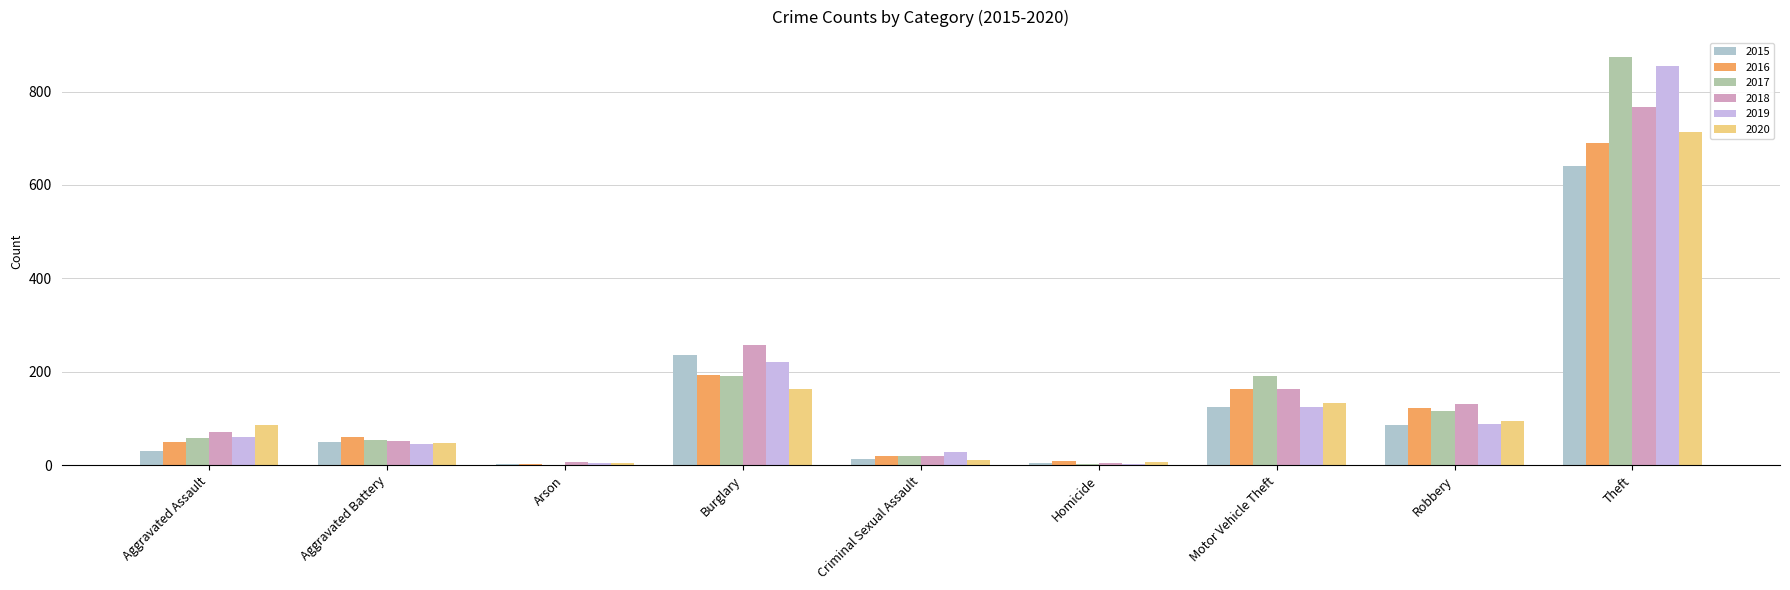

True or false: 2016 has a value of 163 at Motor Vehicle Theft.

True